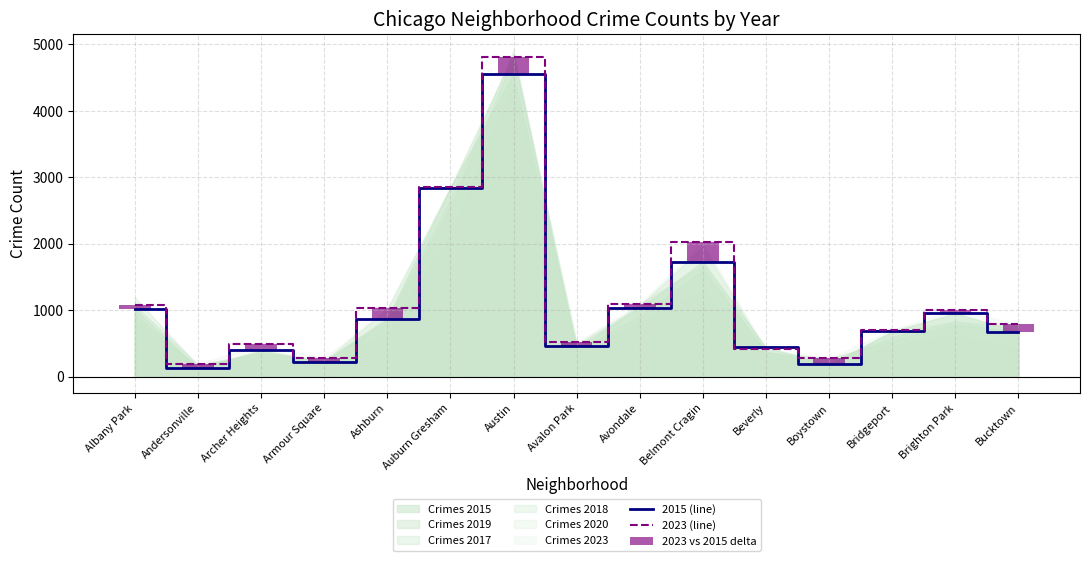

Between Beverly and Brighton Park, which is larger?

Brighton Park